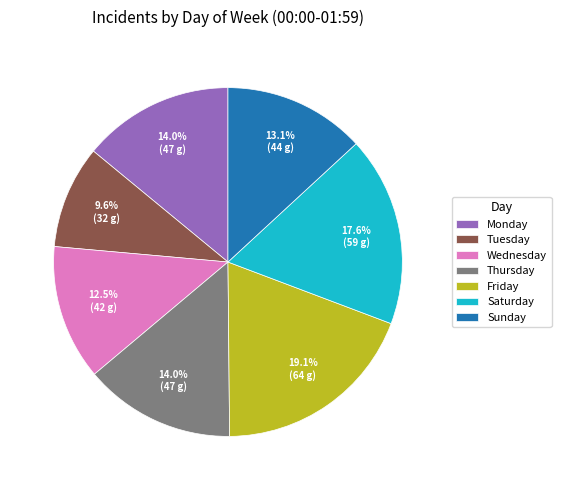

Approximately how many times larger is the value at Wednesday compared to Tuesday?

1.3